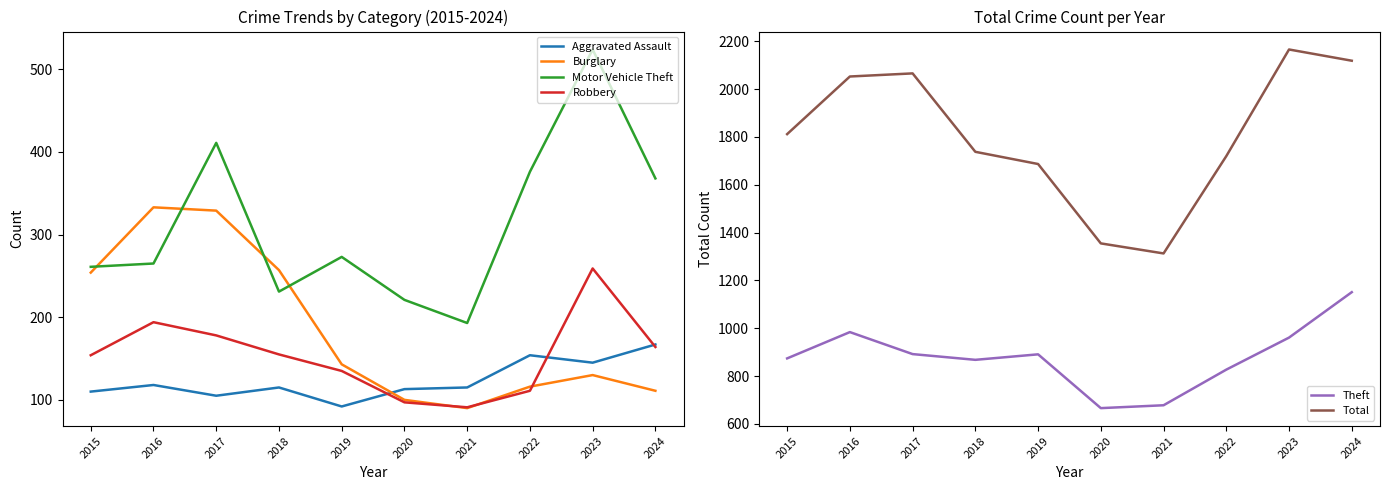

What is the lowest value of the Robbery series?

91